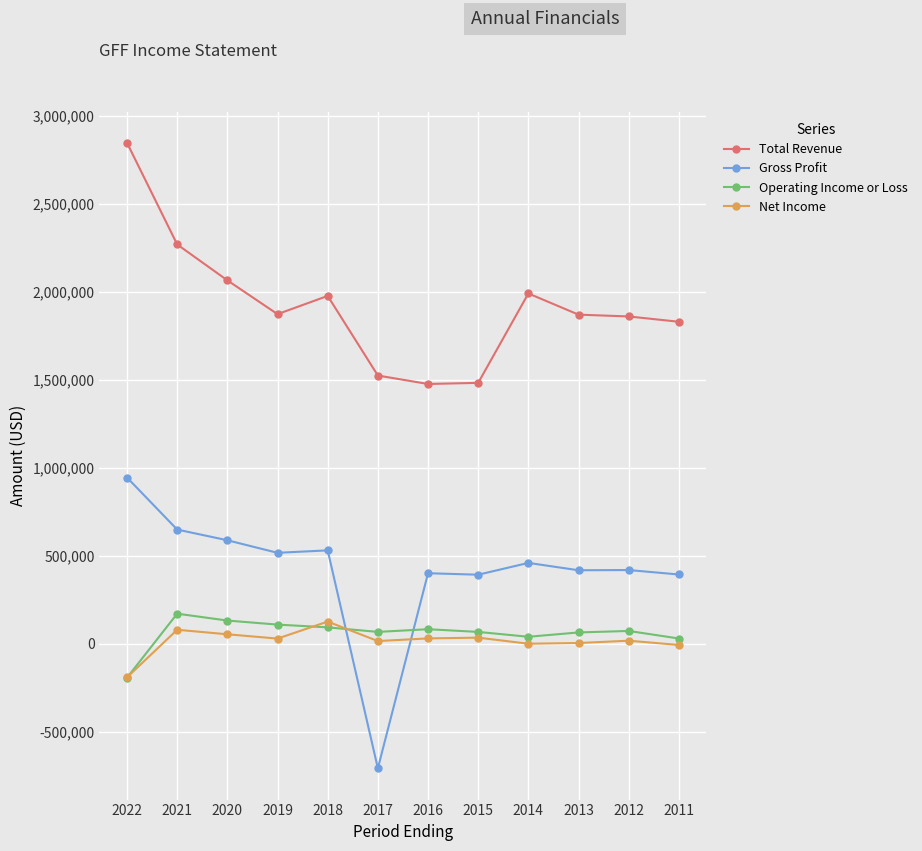

What is the difference between the Gross Profit values at 2011 and 2022?

551400